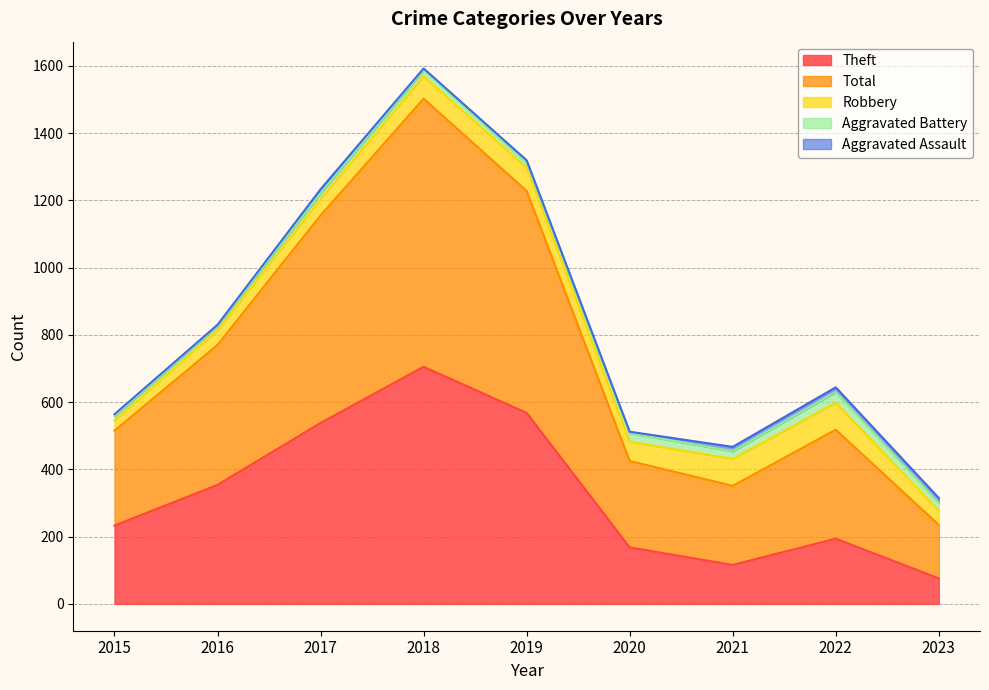

The value of Total at 2023 is 159. True or false?

True